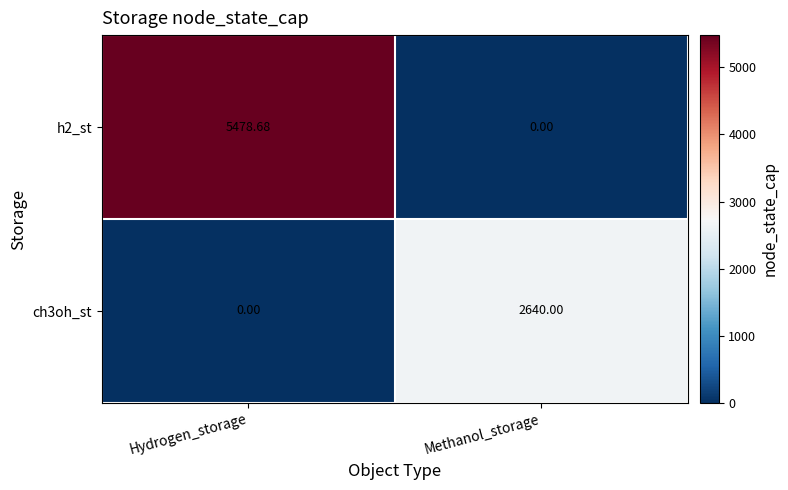

What is the spread (max minus min) of values at Methanol_storage?

2640.0